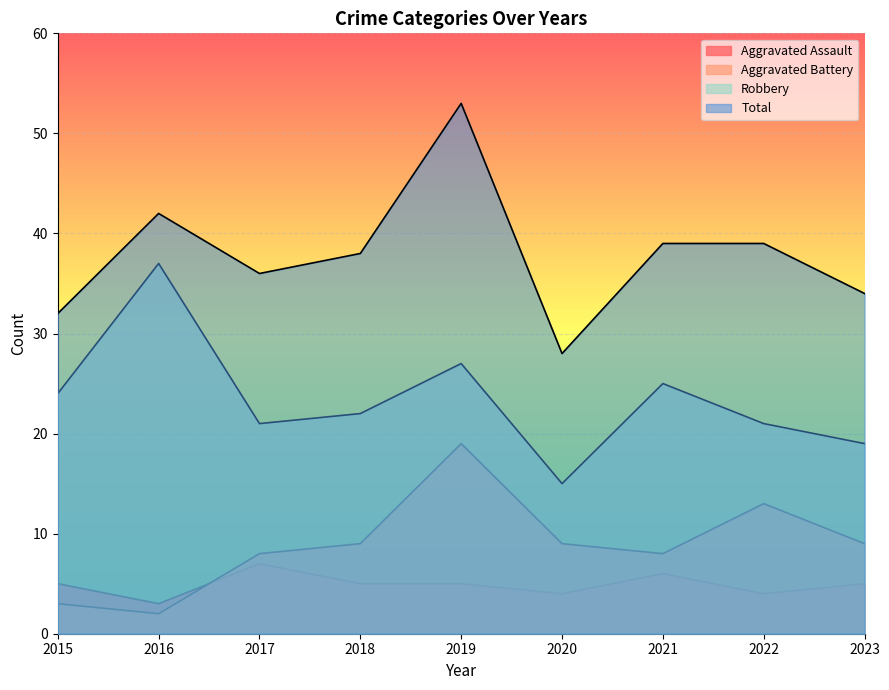

What is the average value of the Aggravated Assault series?

5